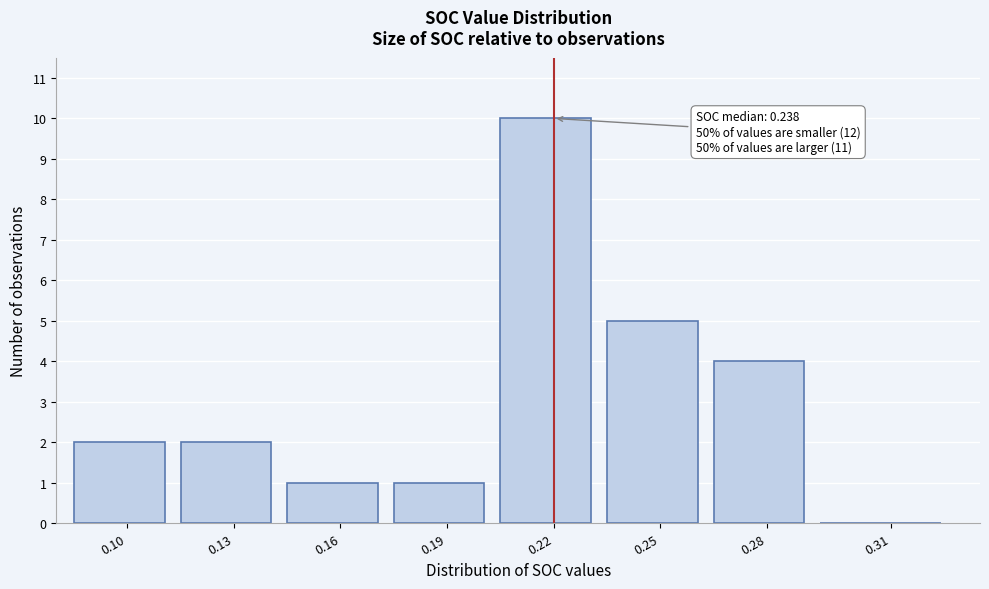

Reading right to left, extract all data points from this chart.

0.31=0	0.28=4	0.25=5	0.22=10	0.19=1	0.16=1	0.13=2	0.10=2